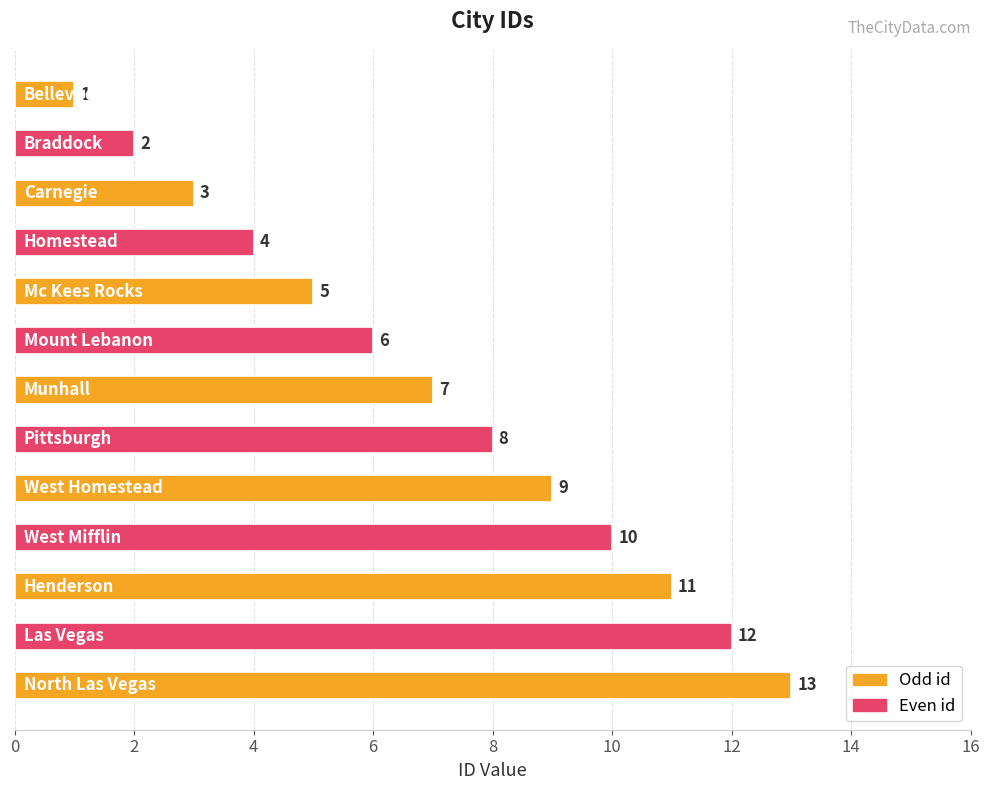

What is the value of the 6th bar from the top?

6